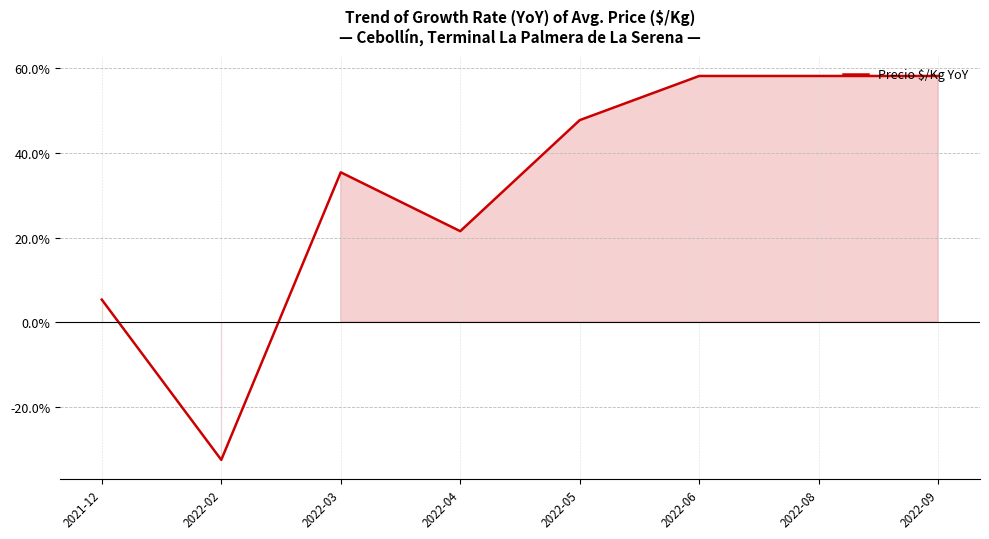

List the labels in order of value, smallest first.

2022-02, 2021-12, 2022-04, 2022-03, 2022-05, 2022-06, 2022-08, 2022-09